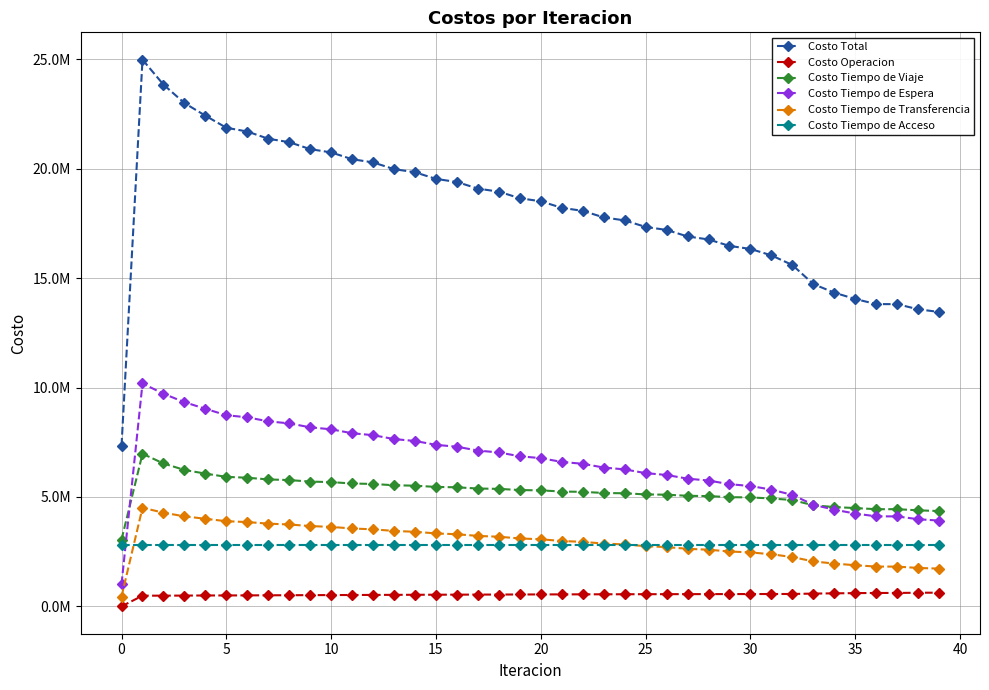

What is the value of the Costo Tiempo de Espera point at the 3rd from the left?

9714695.5